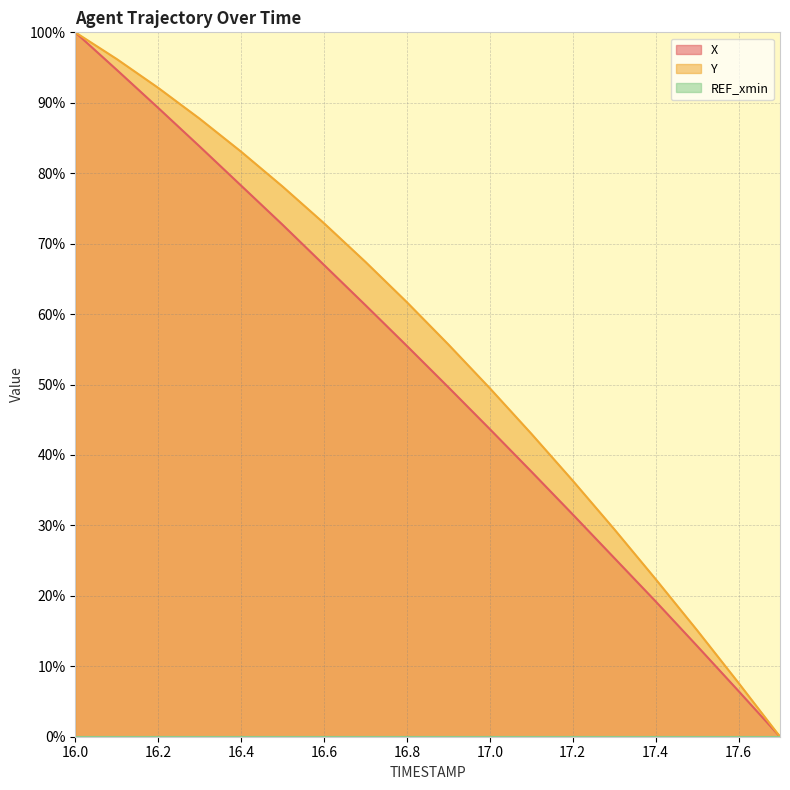

Is it true that Y equals 55.7 at 16.9?

True